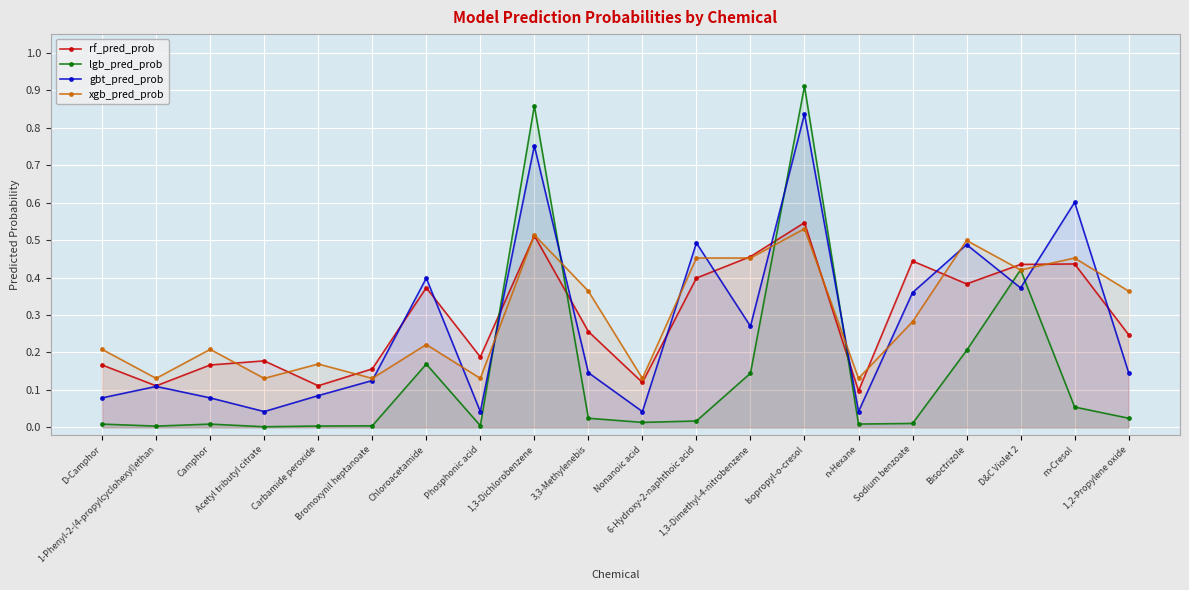

What is the difference between the maximum and minimum values in the lgb_pred_prob series?

0.9